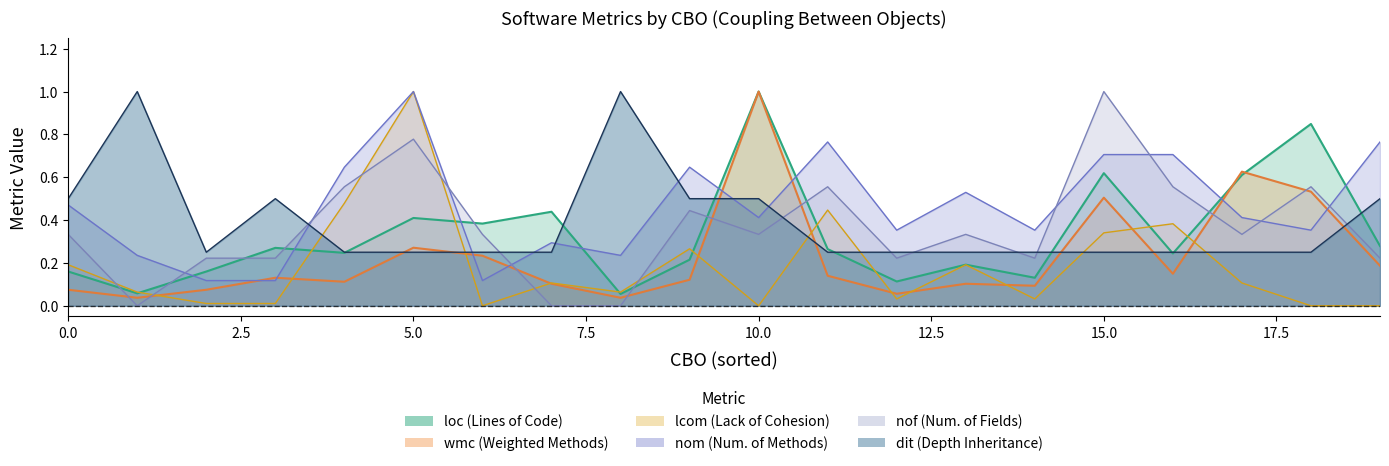

What is the value of the loc point at the 14th from the left?

0.2